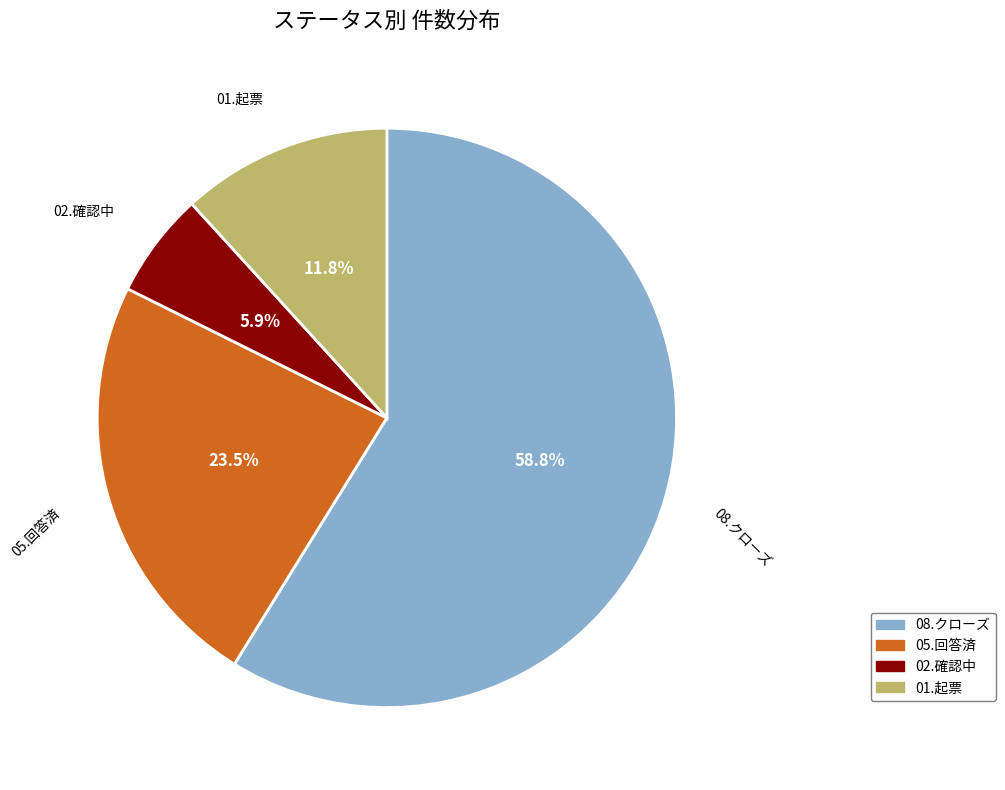

Does 08.クローズ represent more than half of the total?

Yes